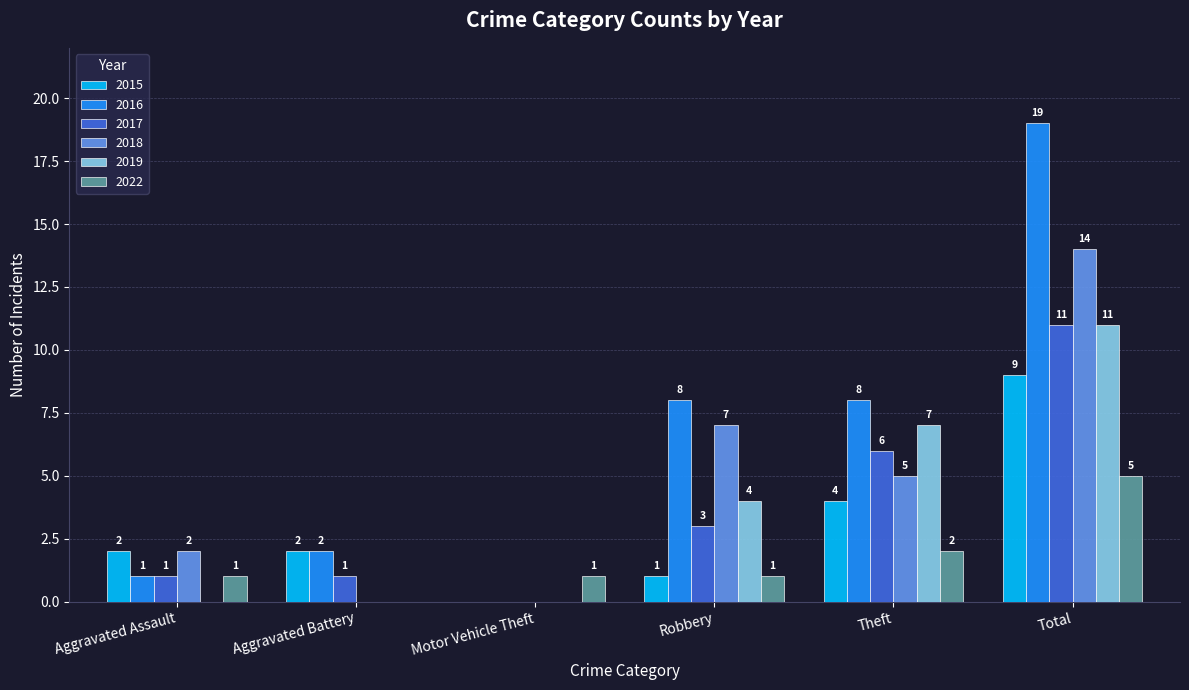

Which series has the largest total across all categories?

2016